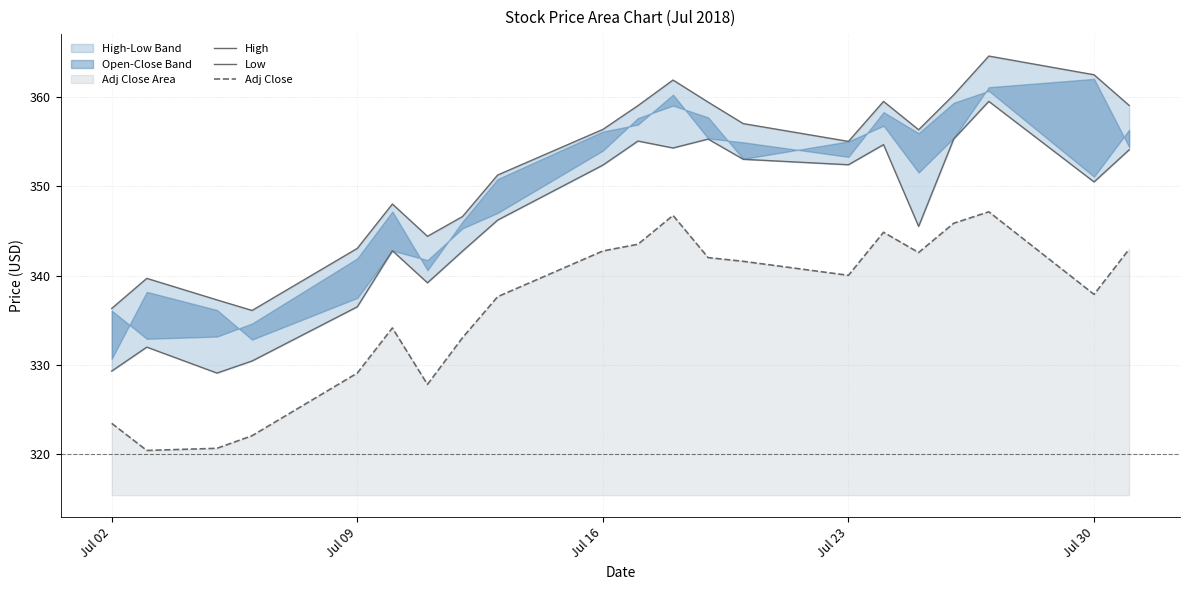

What is the highest value of the Adj Close series?

347.1